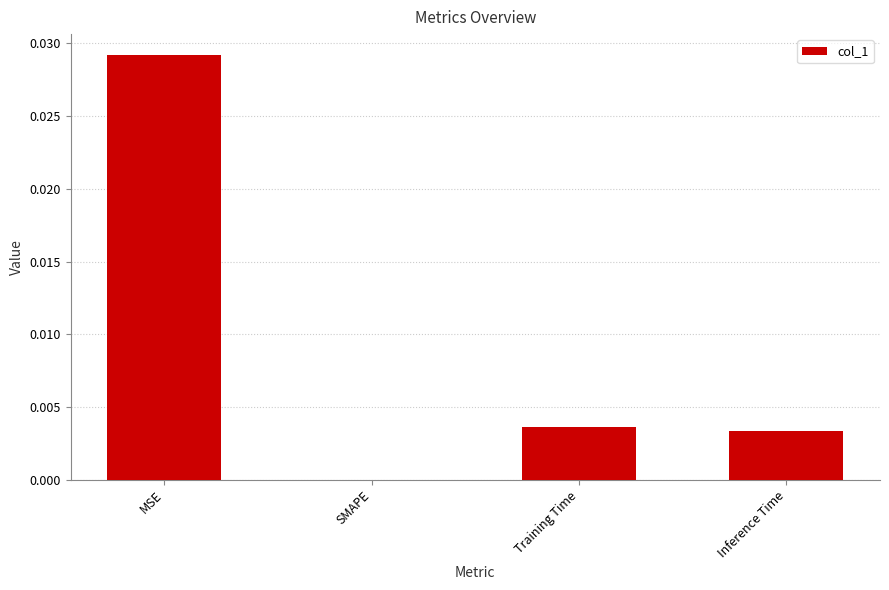

How many values are between 0 and 1?

4